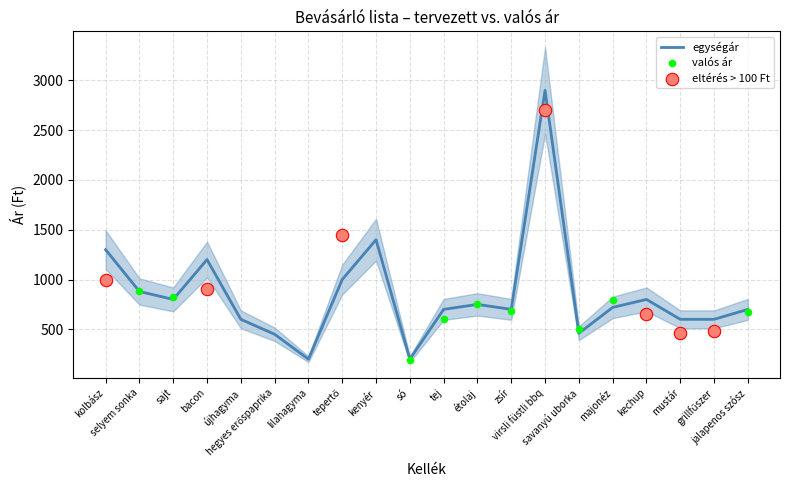

What is the minimum value for egységár?

200